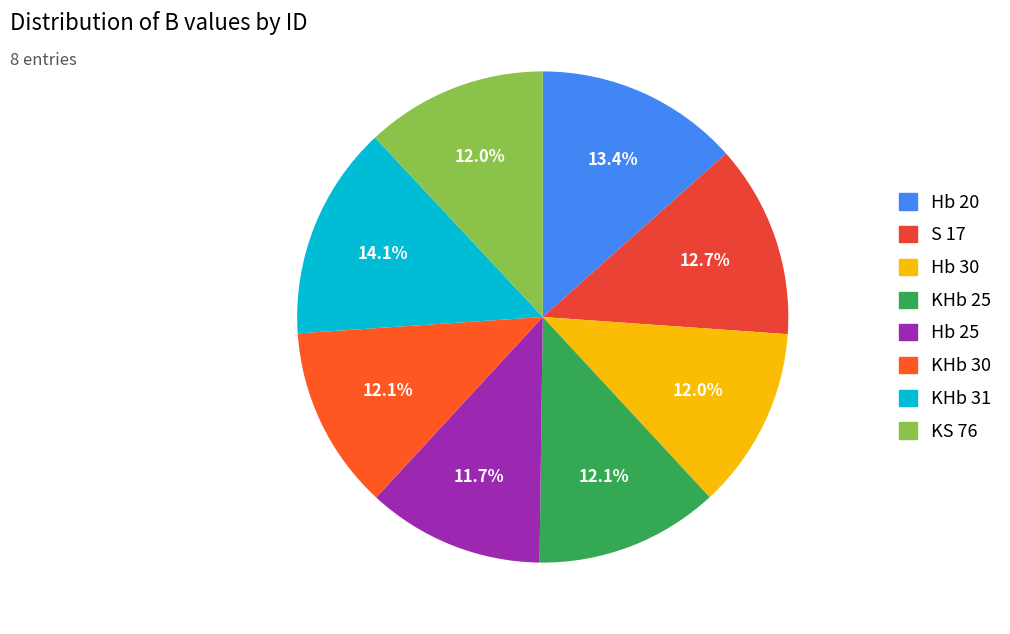

To the nearest percent, what is the combined percentage of KHb 25 and S 17?

25%